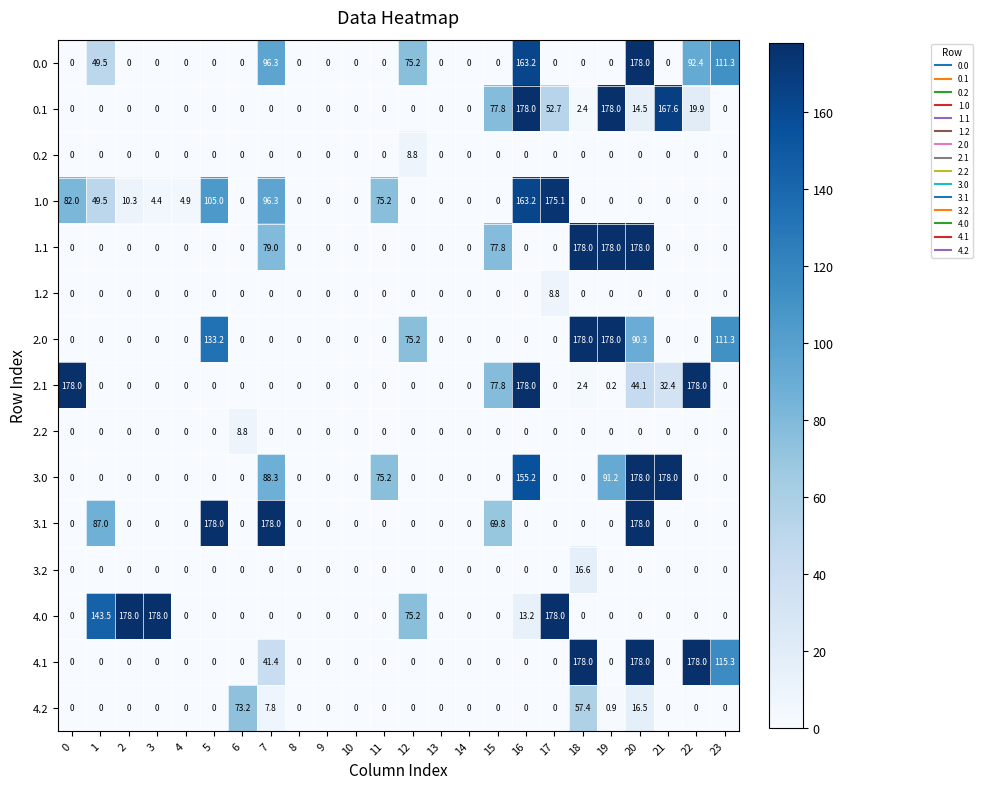

The 2.1 series shows 178.0 at 22. True or false?

True